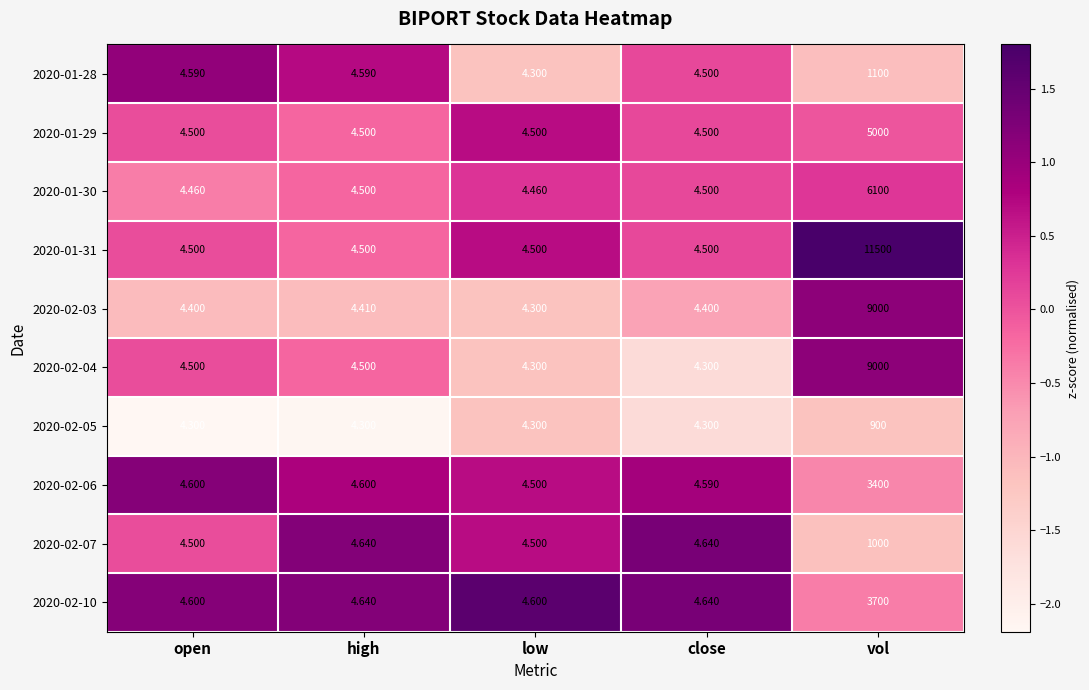

Which series has the largest range (max minus min)?

2020-01-31